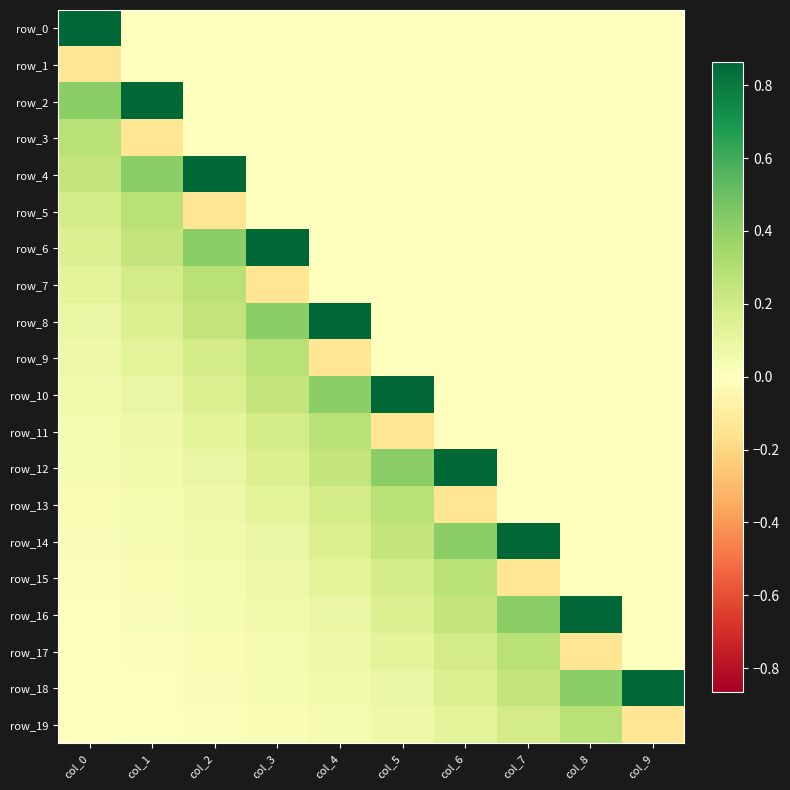

What is the approximate value of row_8 at col_2?

0.2